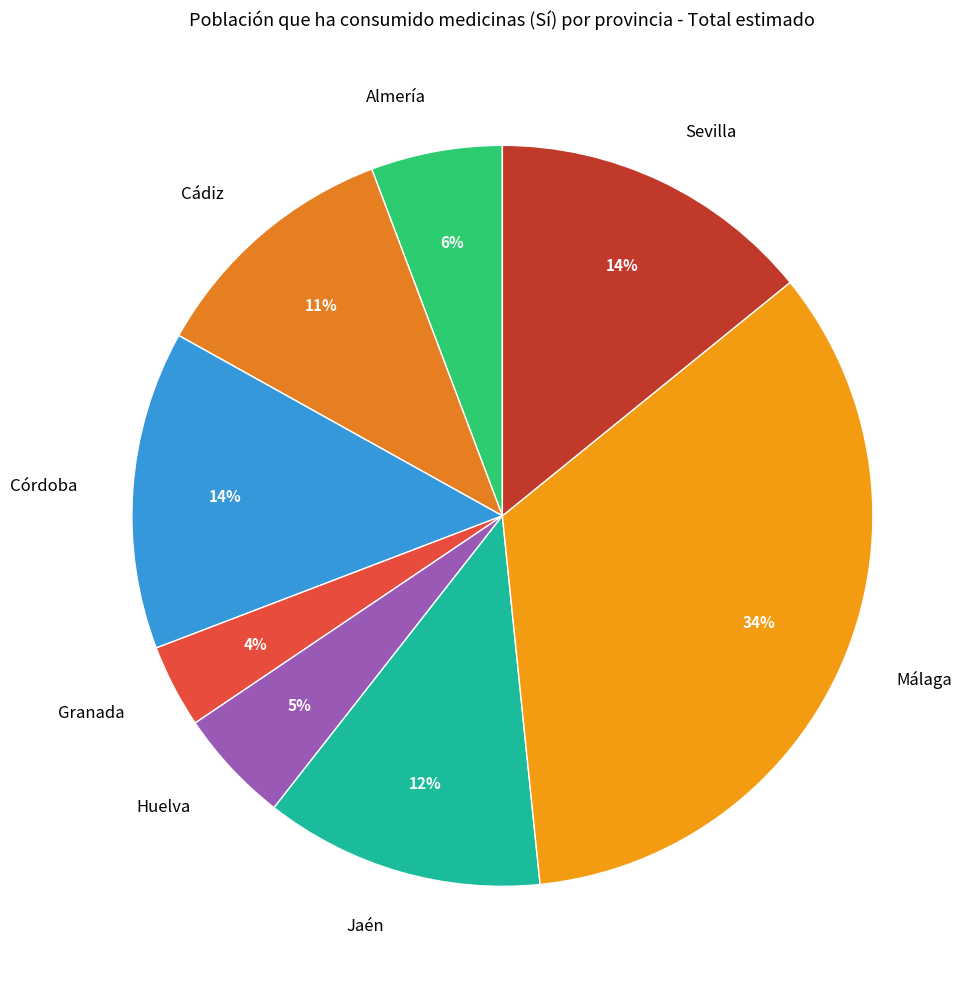

To the nearest percent, what is the difference between the Córdoba and Granada slice percentages?

10%